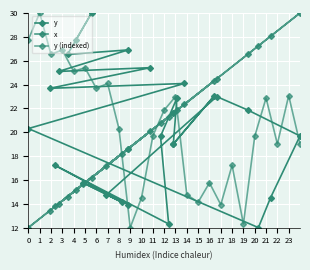

Between 11 and 17, which series saw the biggest shift?

x